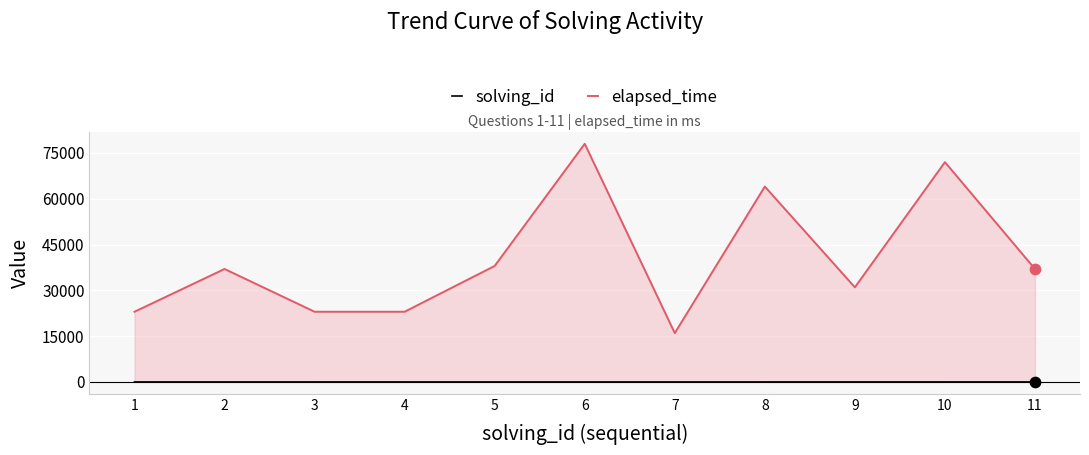

Which series has the largest total across all categories?

elapsed_time